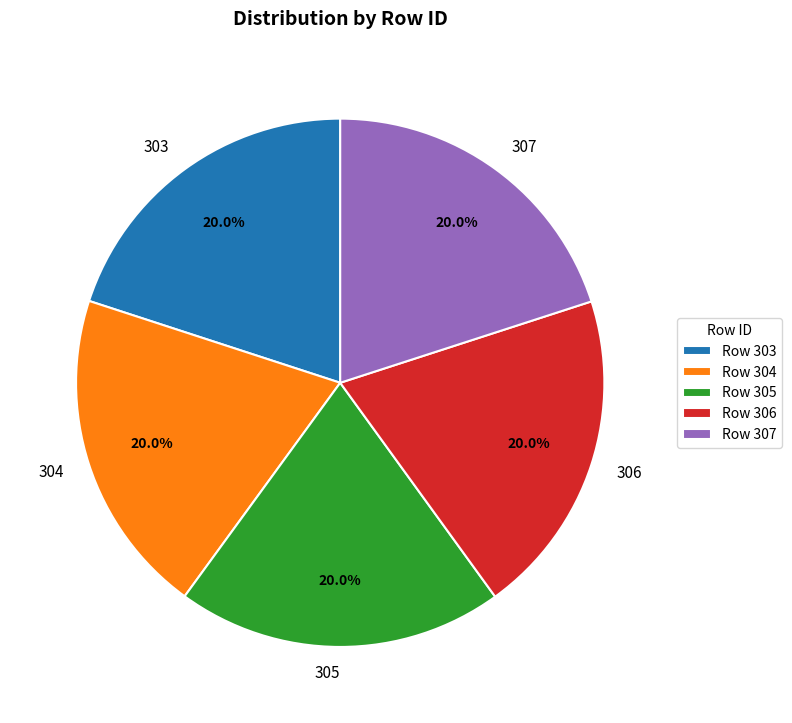

How many segments does this pie chart have?

5